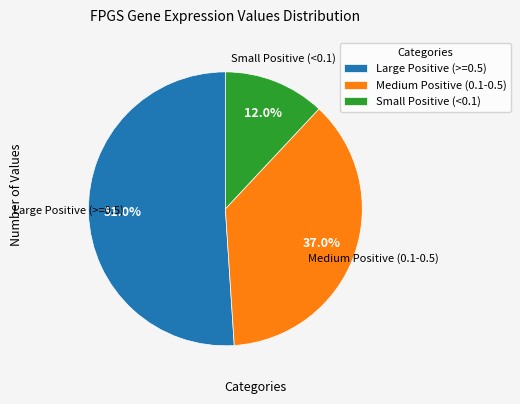

Which category accounts for the majority?

Large Positive (>=0.5)